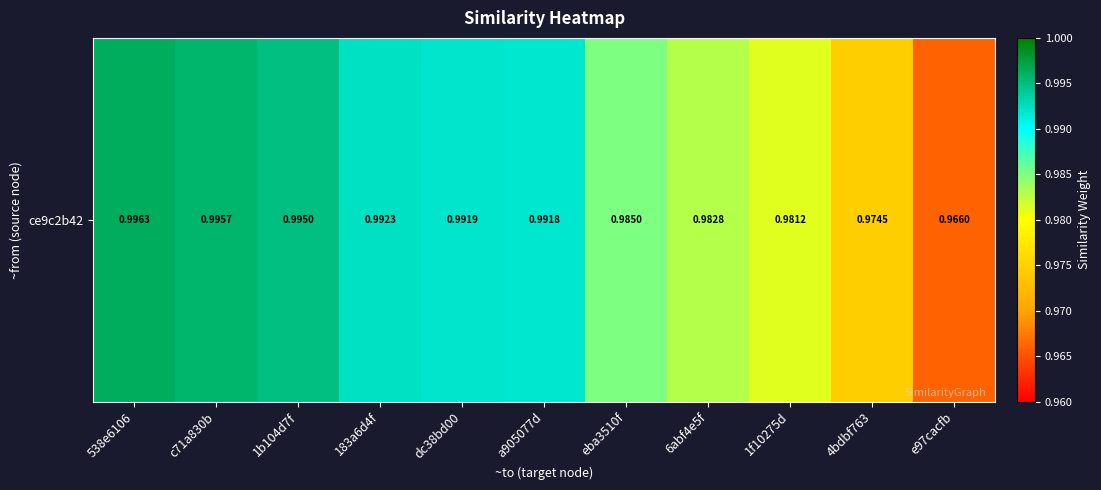

Reading left to right, transcribe all the data shown in this chart.

1.0	1.0	1.0	1.0	1.0	1.0	1.0	1.0	1.0	1.0	1.0